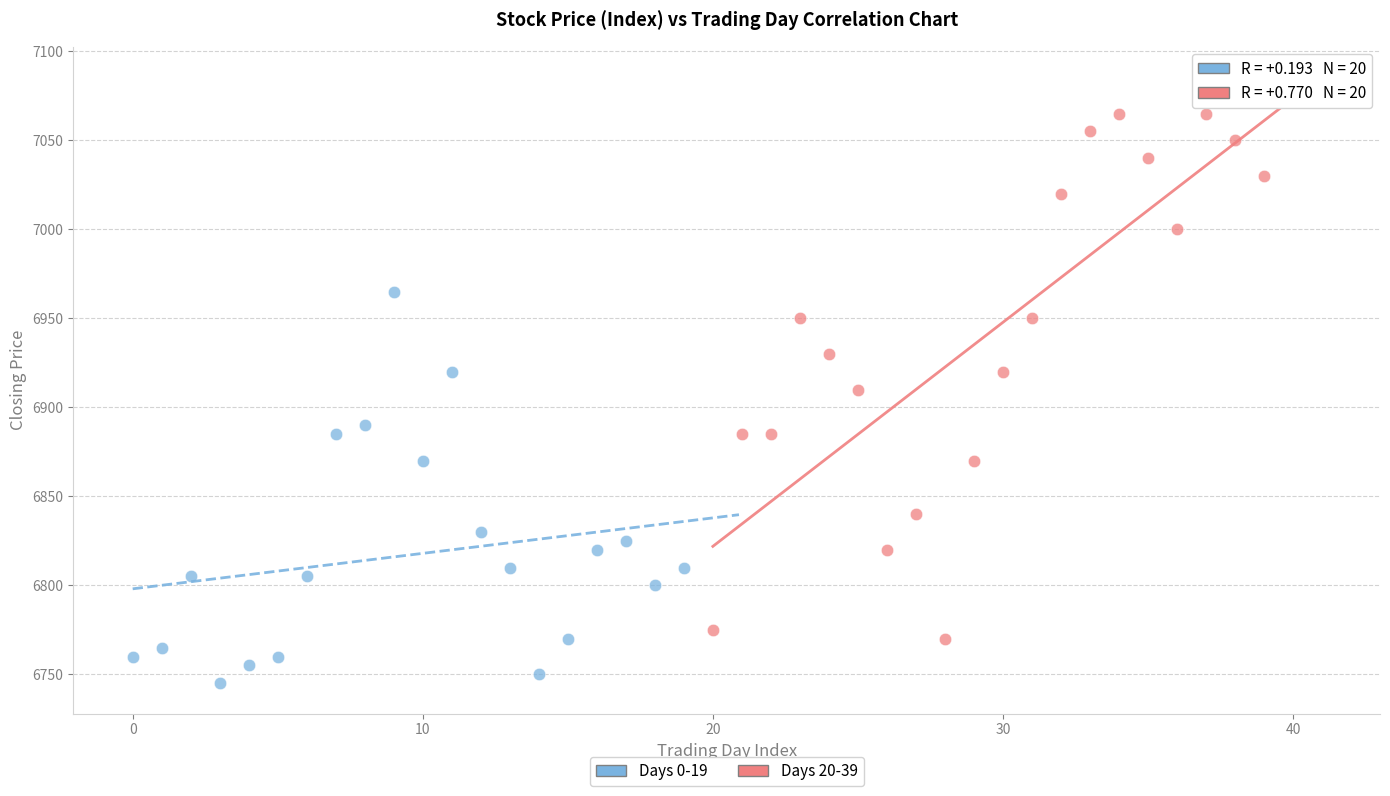

Which series reaches the minimum Y coordinate?

Days 0-19